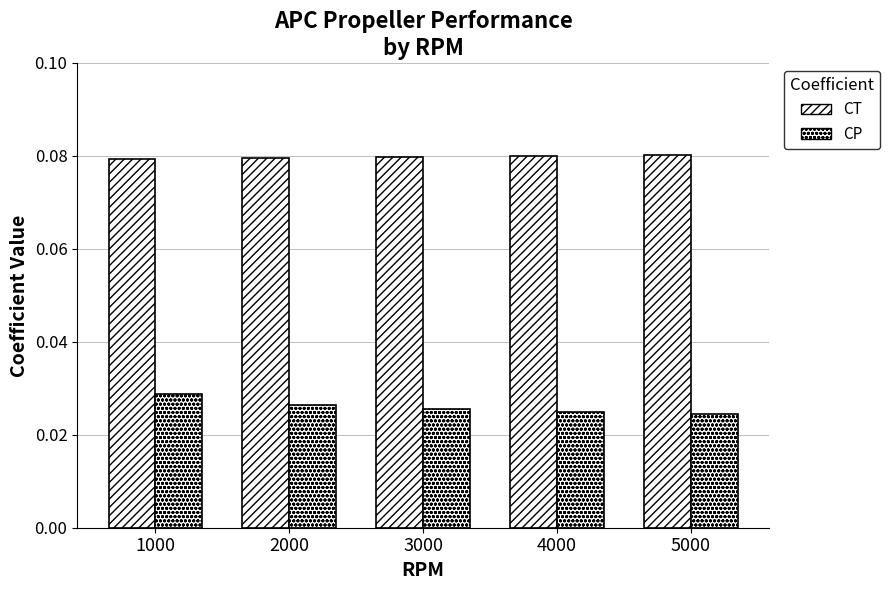

What is the spread (max minus min) of values at 3000?

0.1